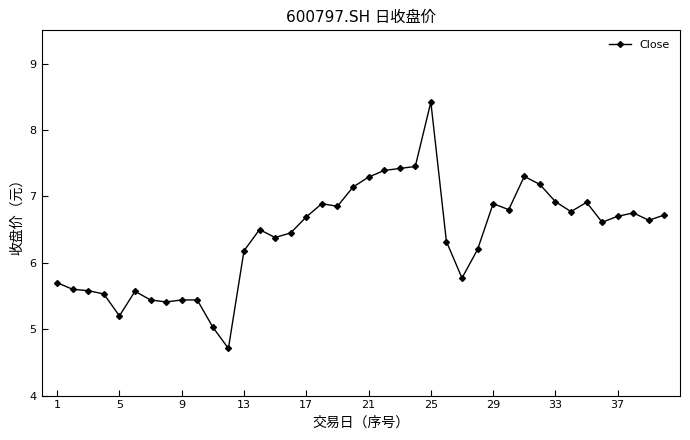

What is the sum of all values?

256.2